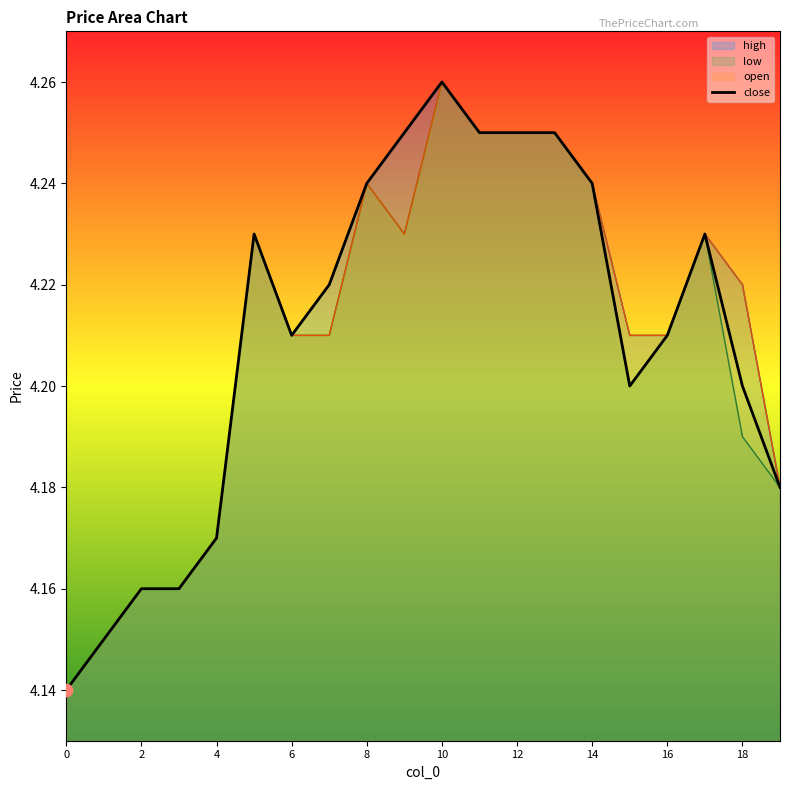

Which series has the largest Y range (max minus min)?

open